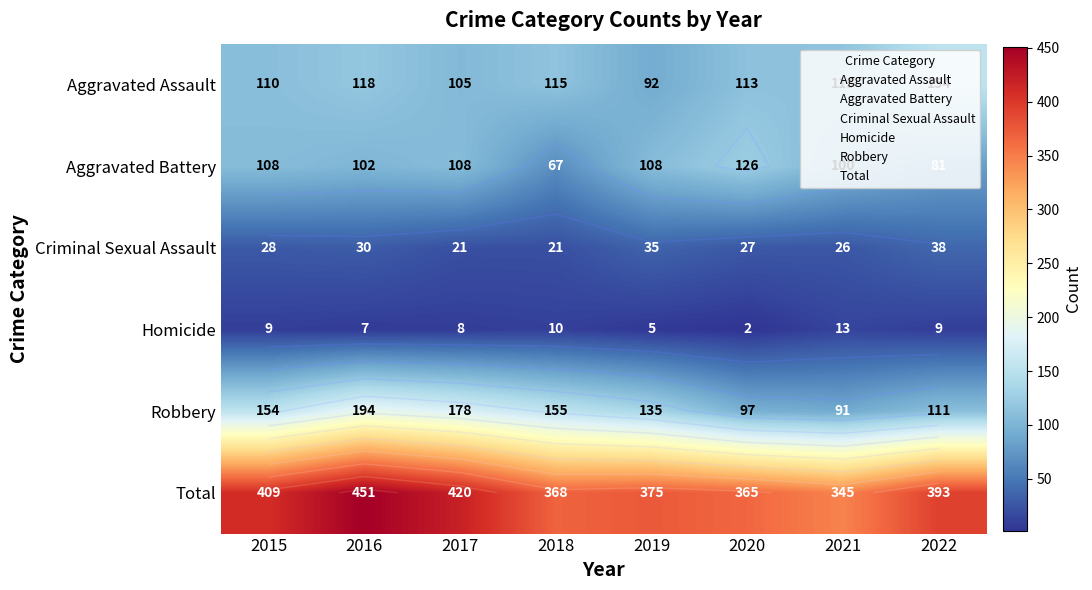

What is the average value of the Homicide series?

8